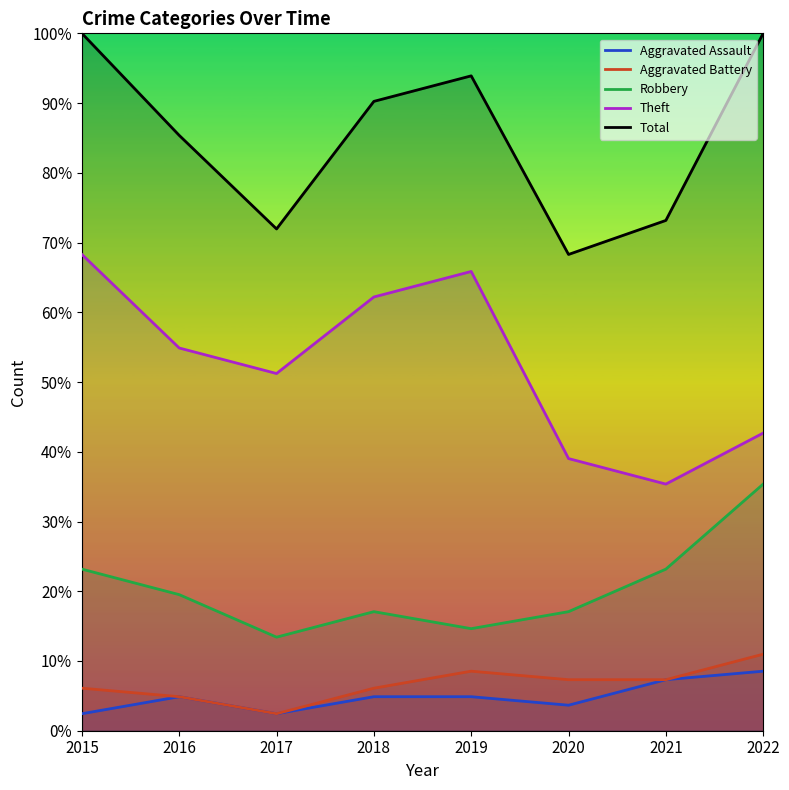

What is the difference between the Total values at 2021 and 2017?

1.2